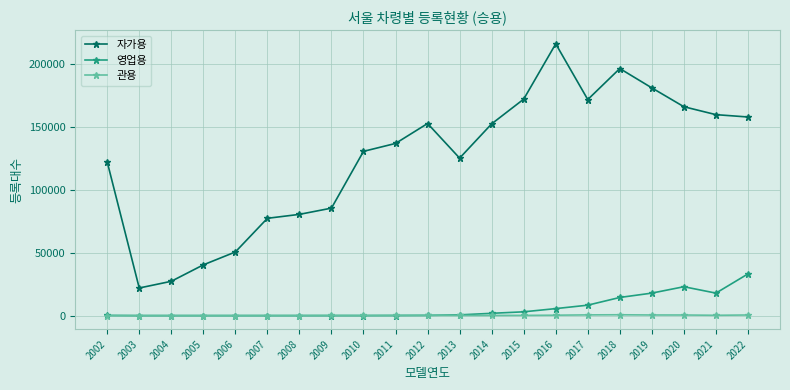

True or false: 자가용 has more than 1 points higher than both neighbors.

True